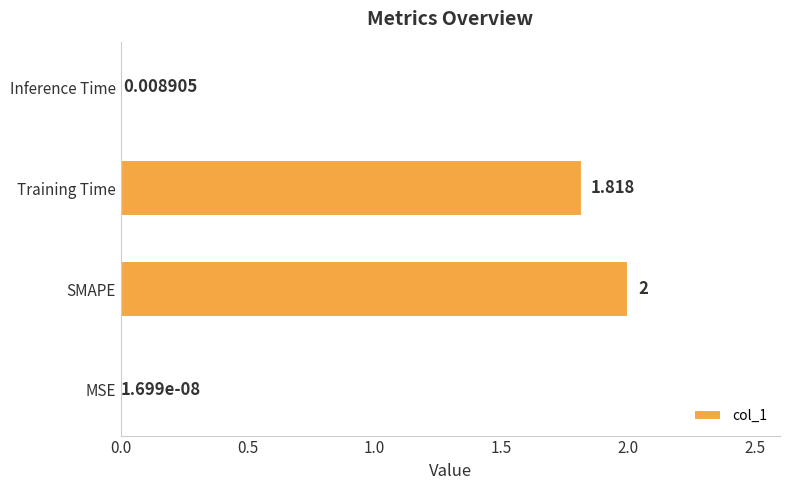

Count the number of values greater than 1.

2